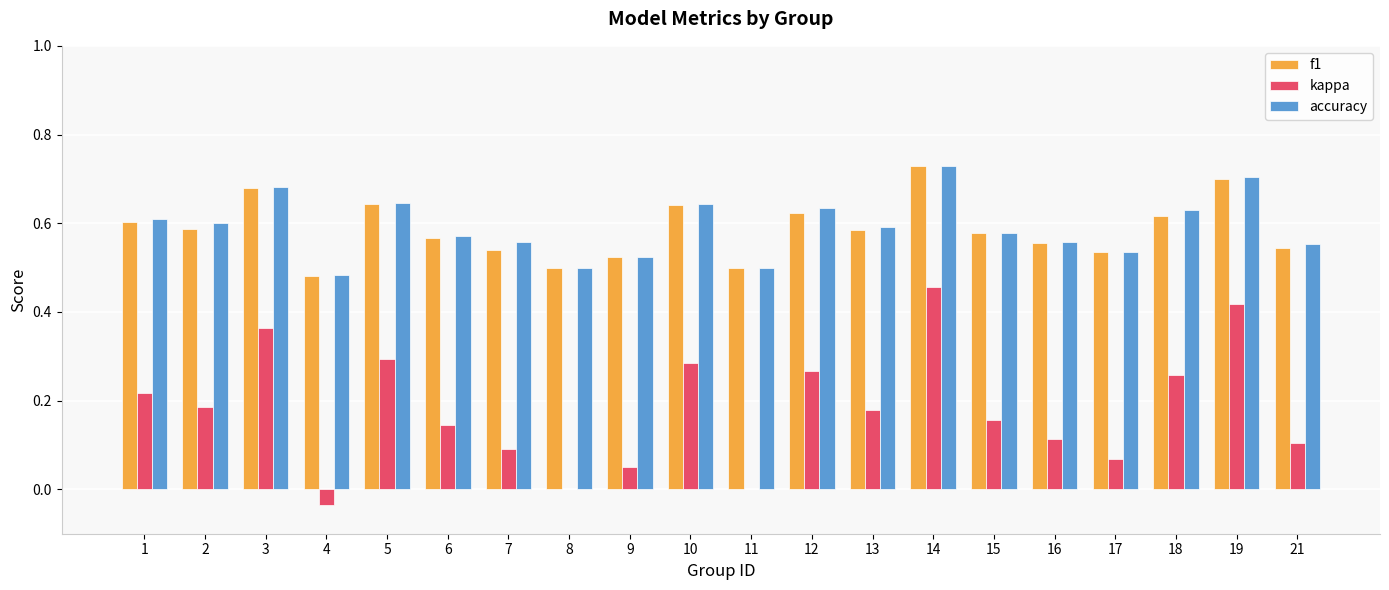

True or false: accuracy has a value of 0.2 at 19.

False